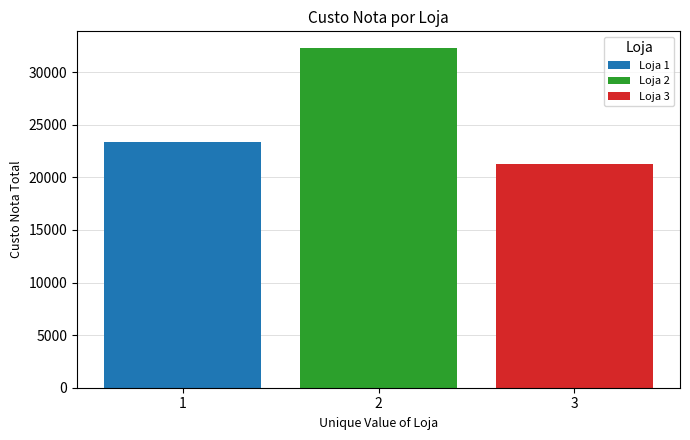

The value of Loja 1 at 2 is 23355.0. True or false?

True